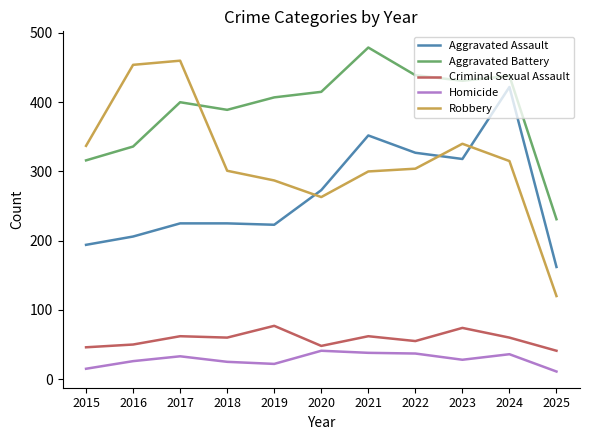

What is the minimum value for Aggravated Battery?

231